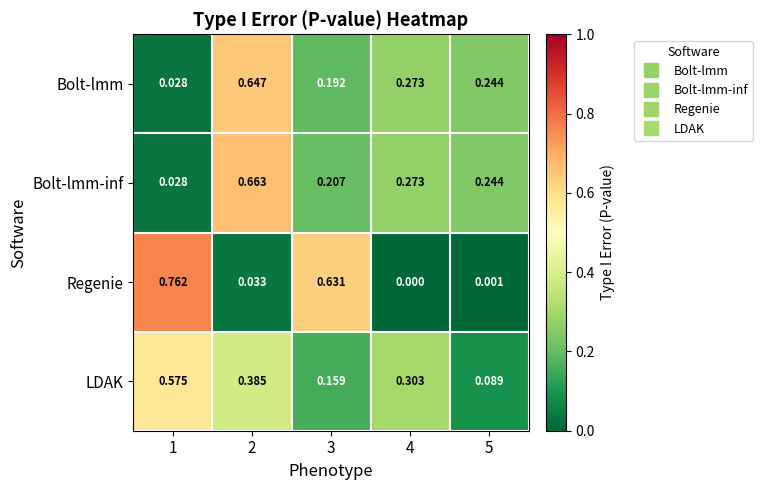

Between 1 and 4, which series saw the biggest shift?

Regenie